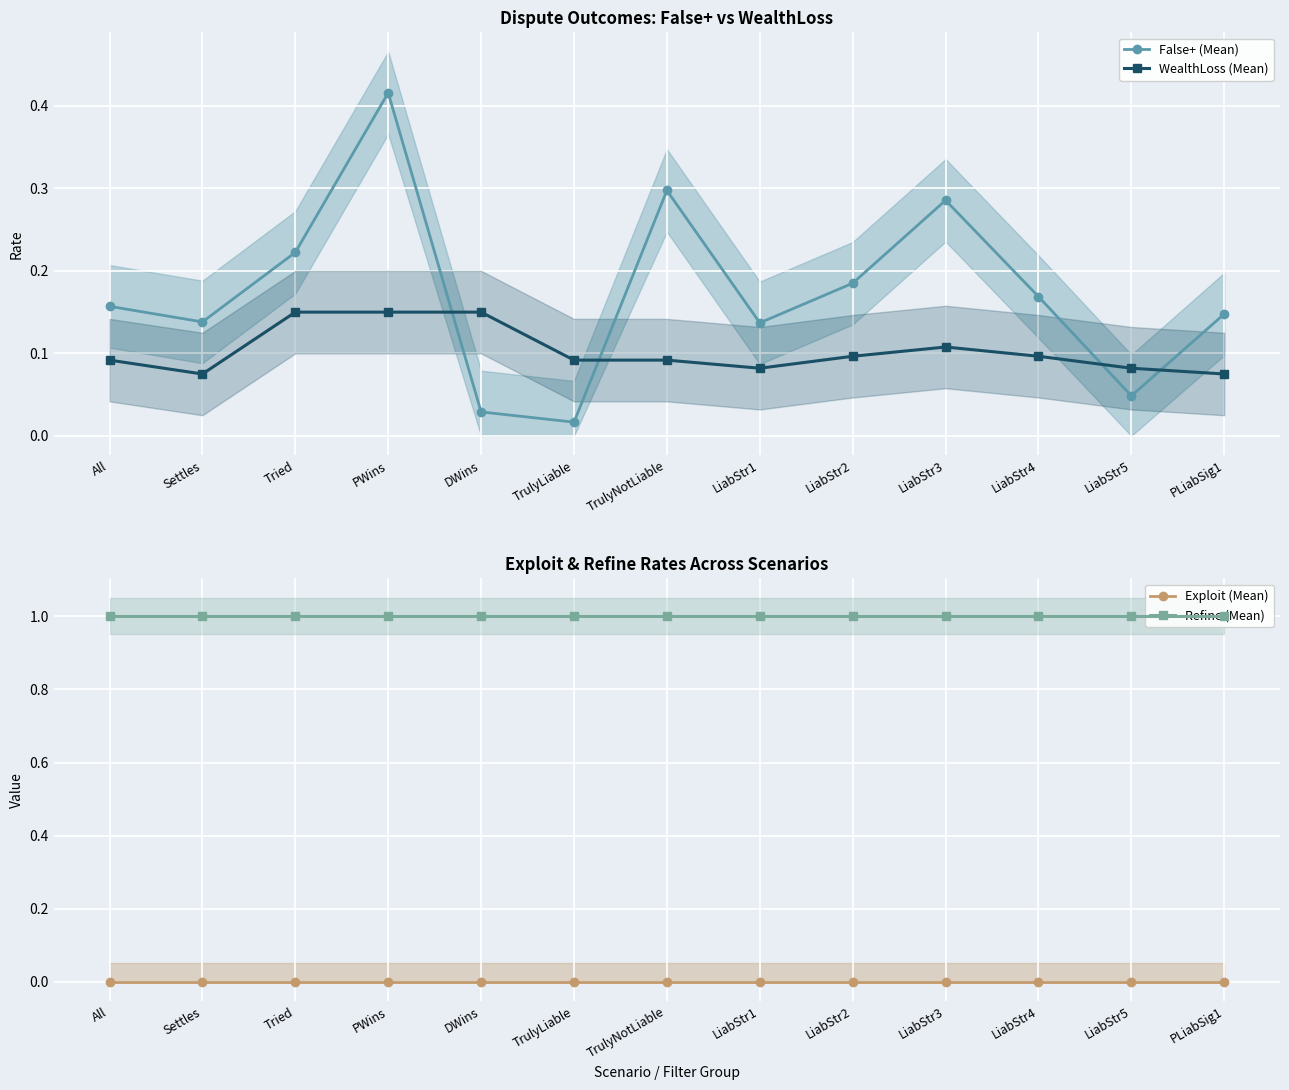

Read the Refine (Mean) value at LiabStr1.

1.0